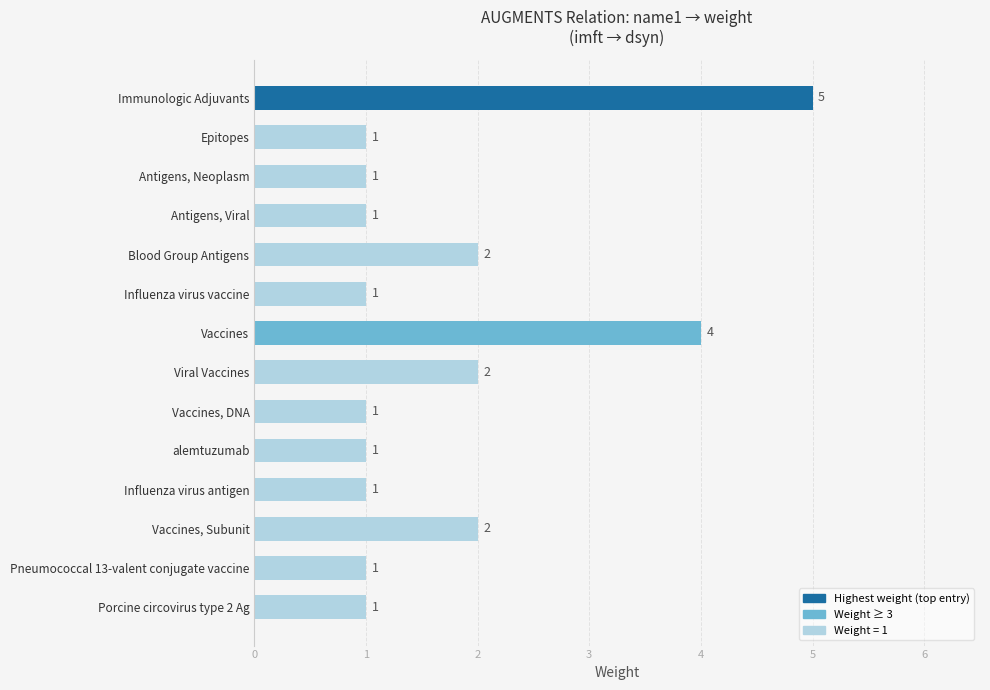

Reading top to bottom, extract all data points from this chart.

5	1	1	1	2	1	4	2	1	1	1	2	1	1